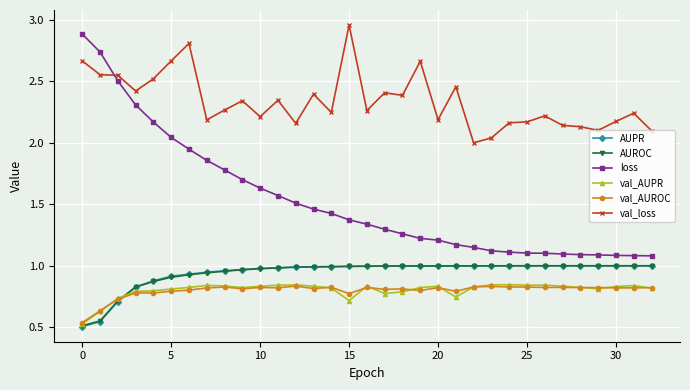

True or false: val_loss and val_AUPR cross at least once.

False